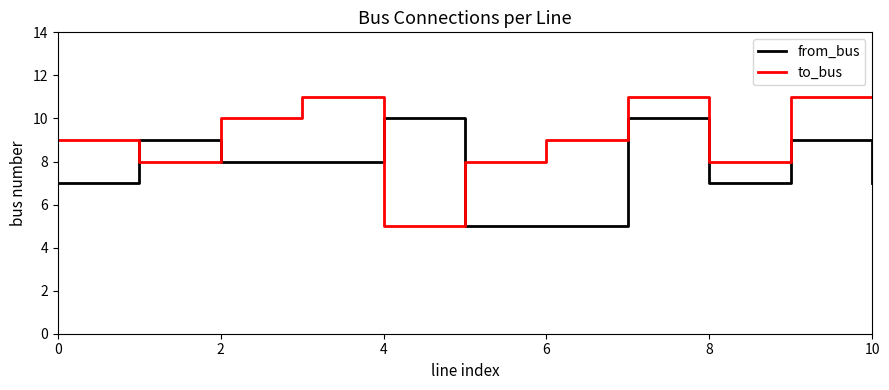

Which series has the largest range (max minus min)?

to_bus